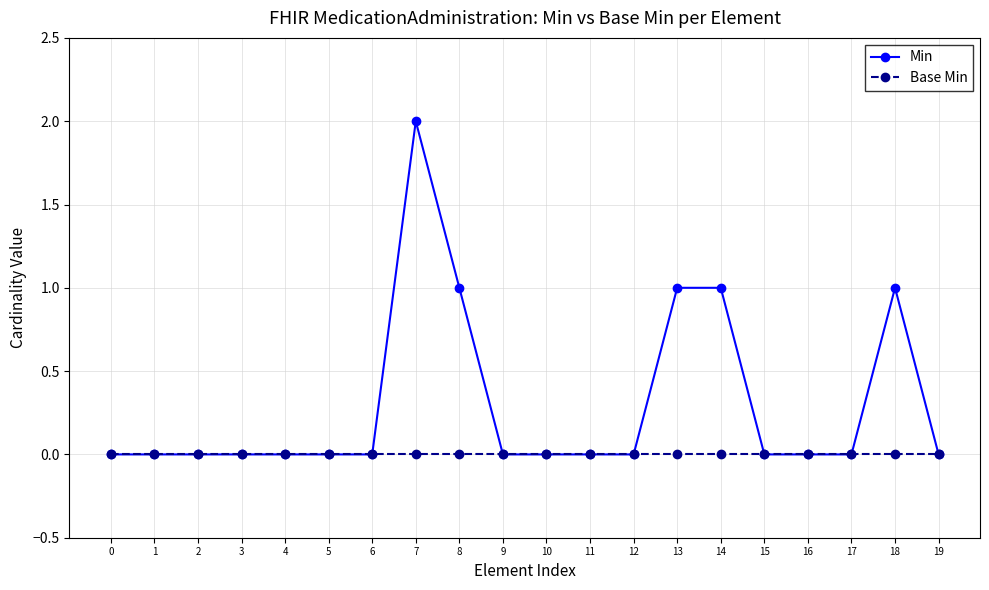

Which series has the widest spread of values?

Min